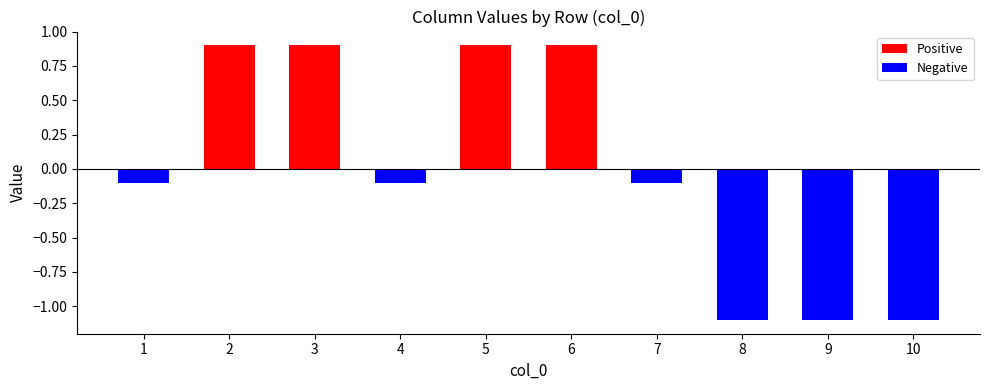

How many groups of bars are there?

10